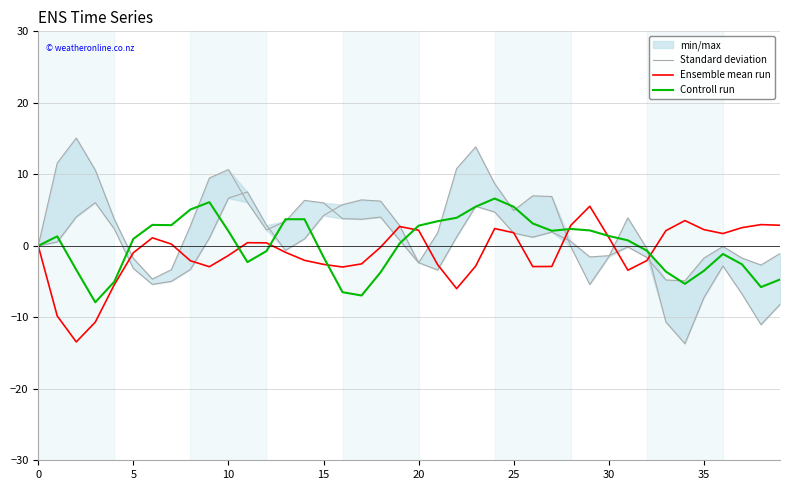

Is the value of Controll run at 20 greater than the value of Ensemble mean run at 19?

No